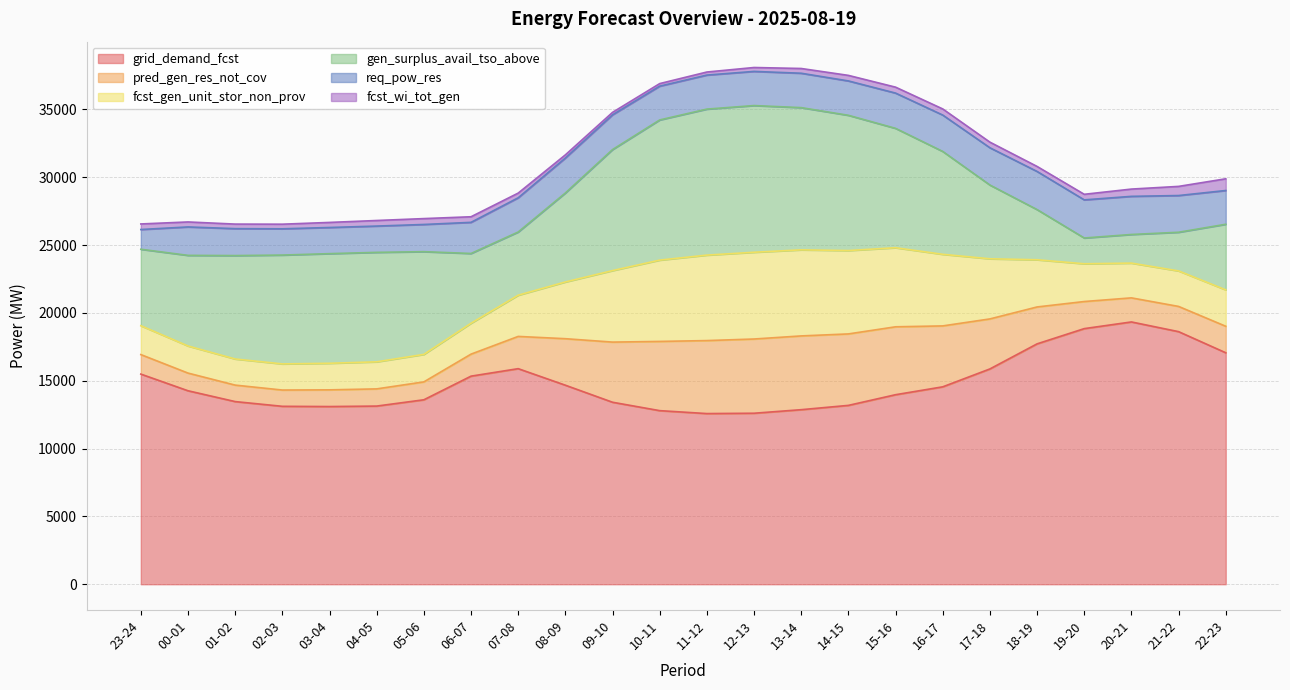

True or false: fcst_gen_unit_stor_non_prov and pred_gen_res_not_cov cross at least once.

False